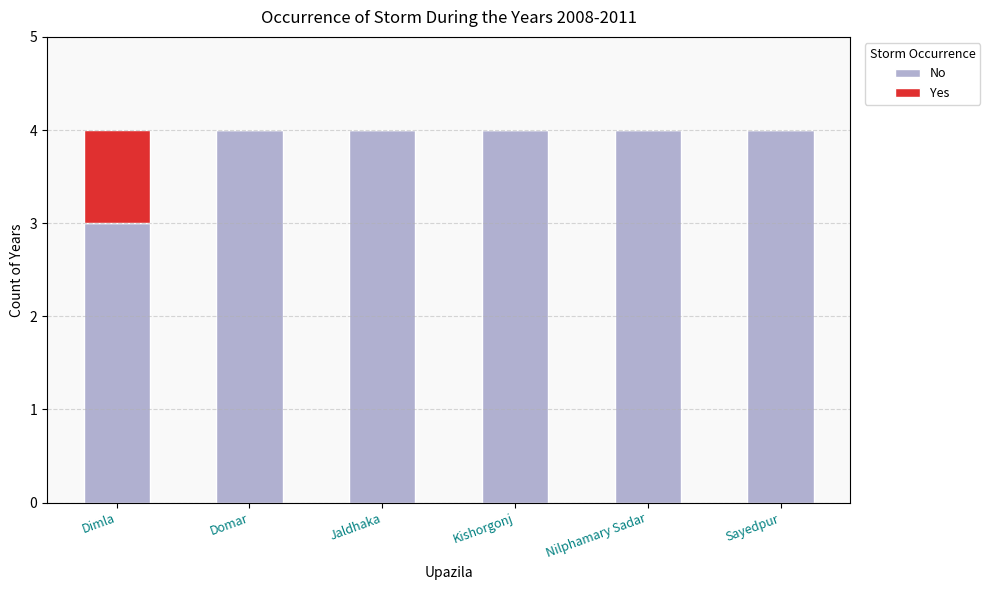

What is the total value across all series at Domar?

4